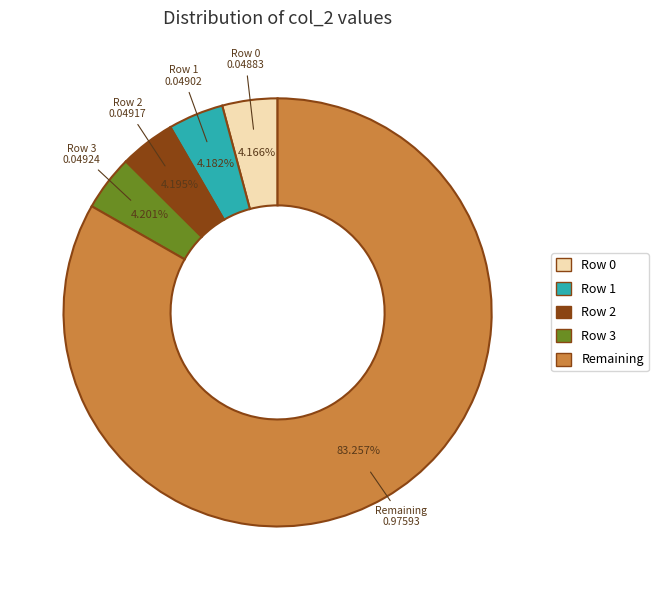

Is there any slice that represents more than half of the pie?

Yes